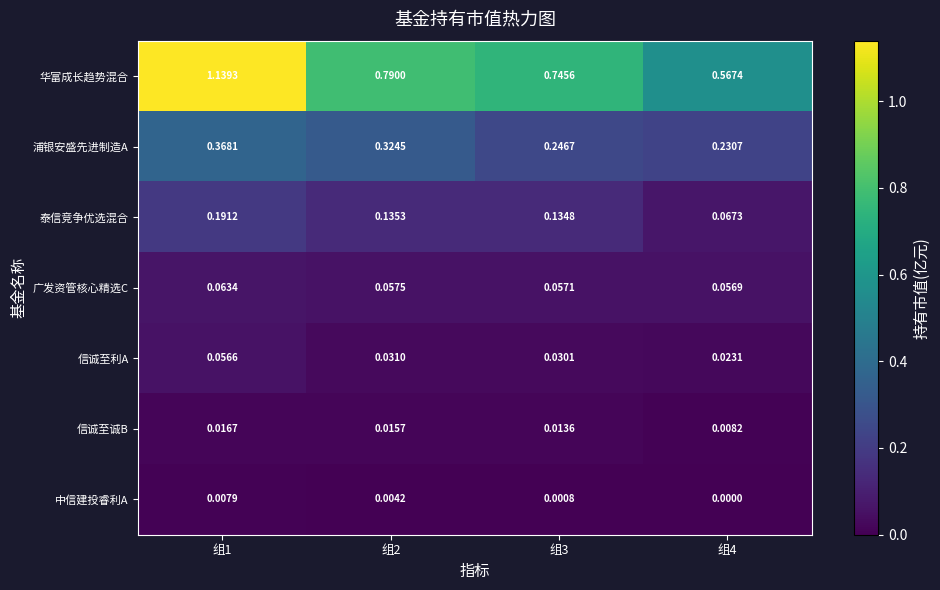

Which series has the largest range (max minus min)?

华富成长趋势混合